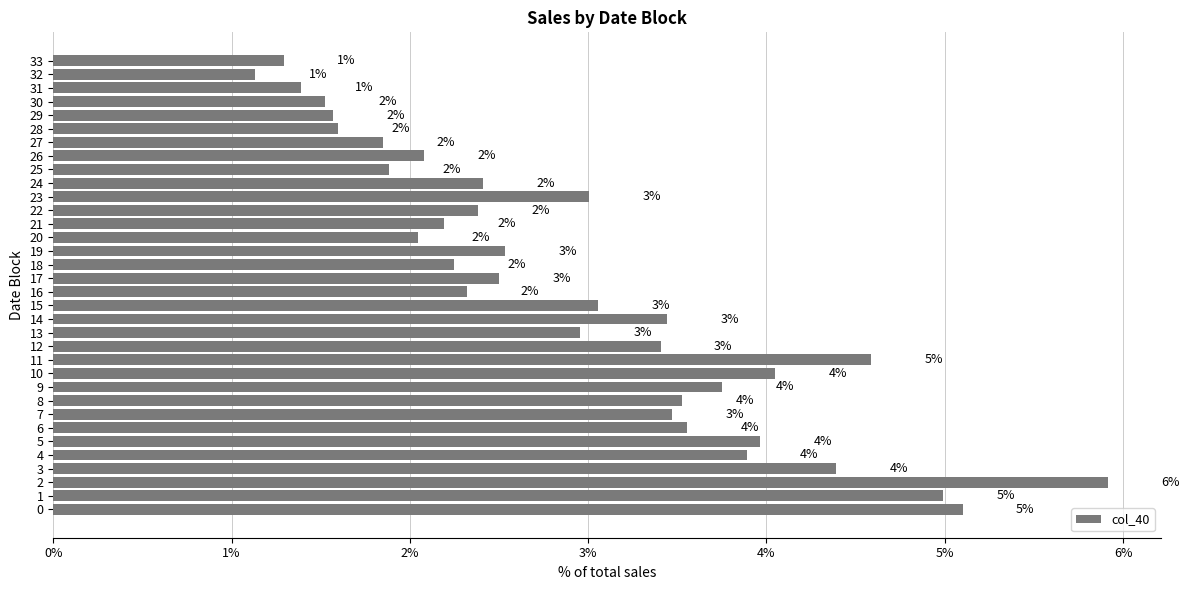

What is the maximum value shown in the chart?

5.9